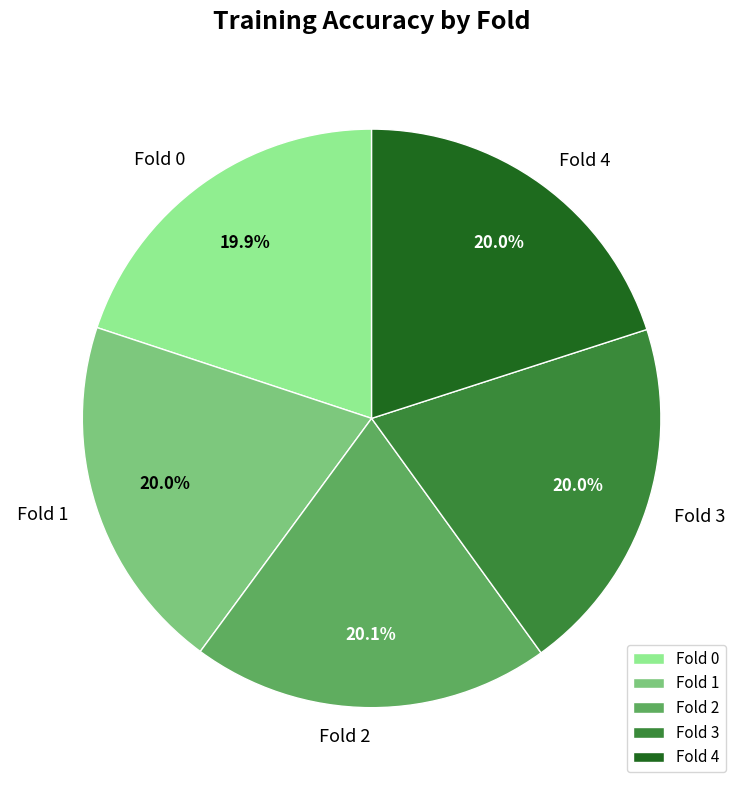

To the nearest percent, what percentage of the pie is Fold 1?

20%